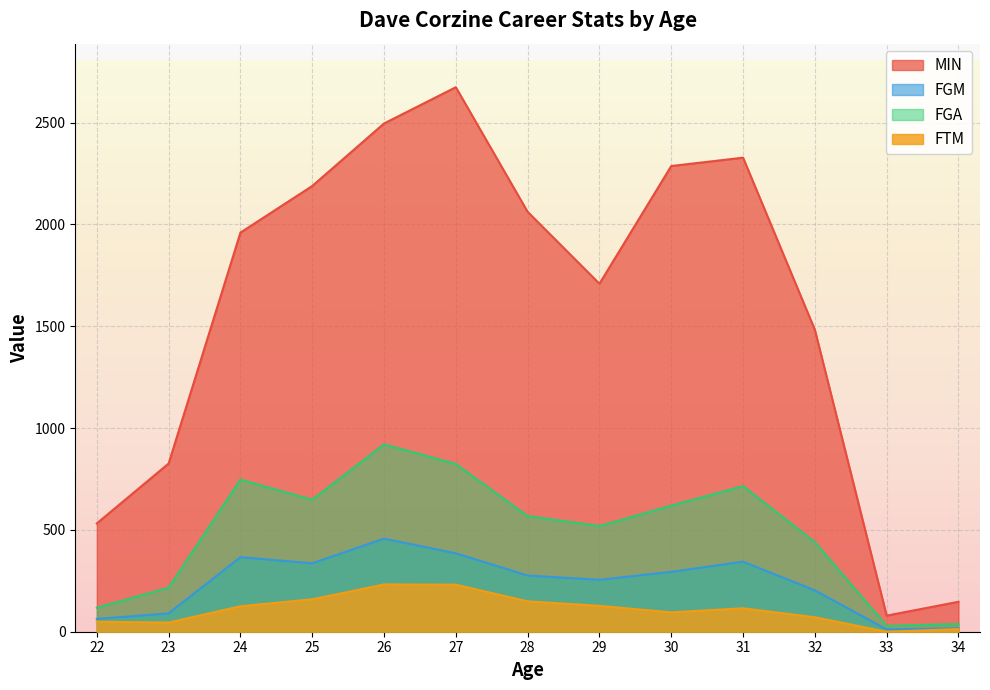

Does the chart display data point markers on the line(s)?

No